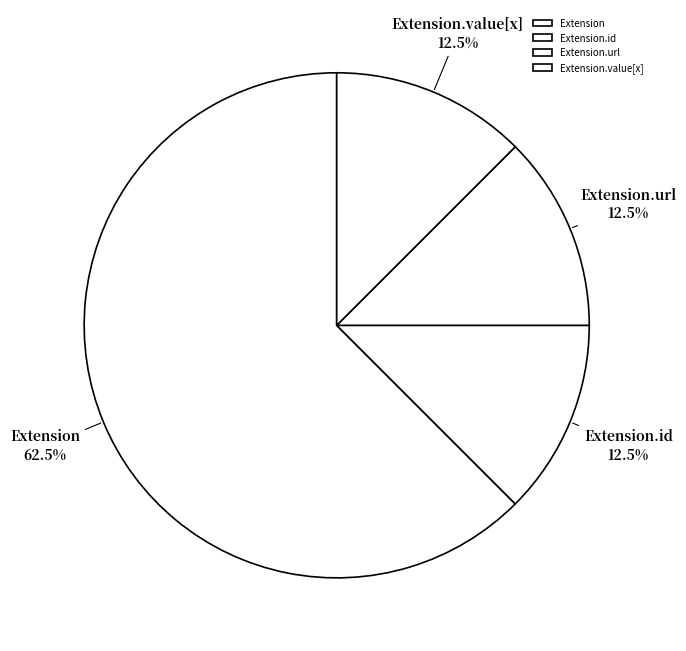

Is there a majority slice in this chart?

Yes